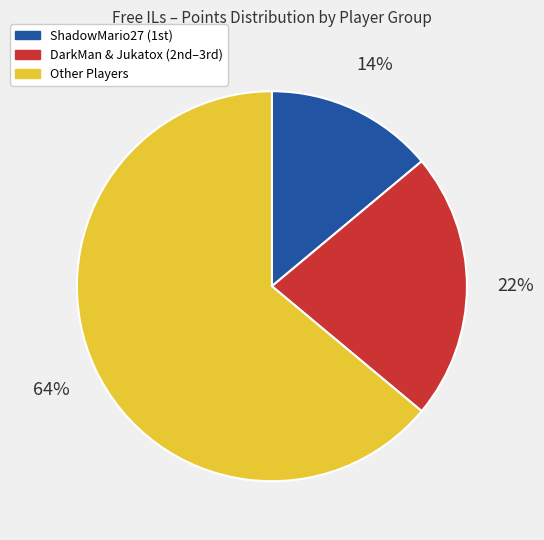

Is there any slice that represents more than half of the pie?

Yes